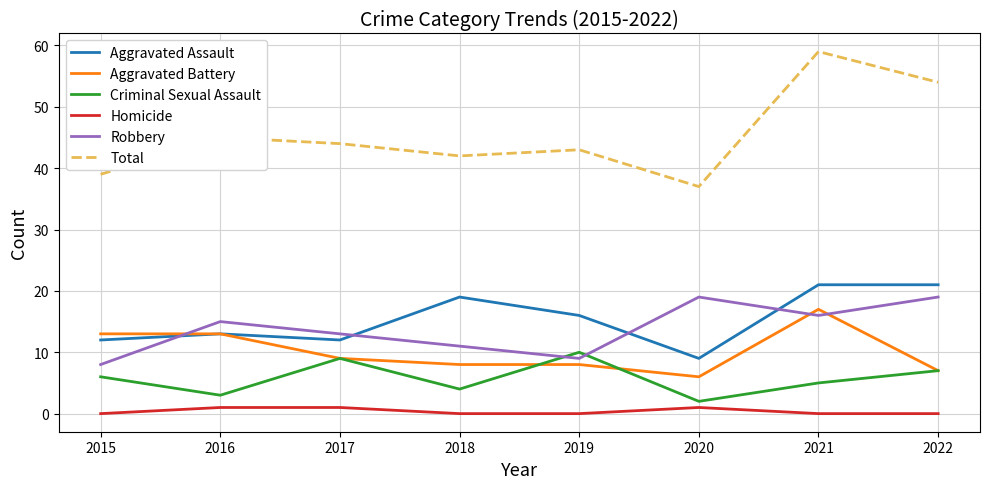

The Robbery series shows 5 at 2016. True or false?

False